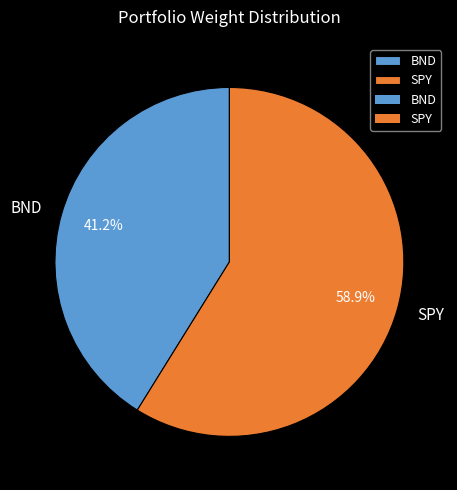

Which has a higher value, SPY or BND?

SPY